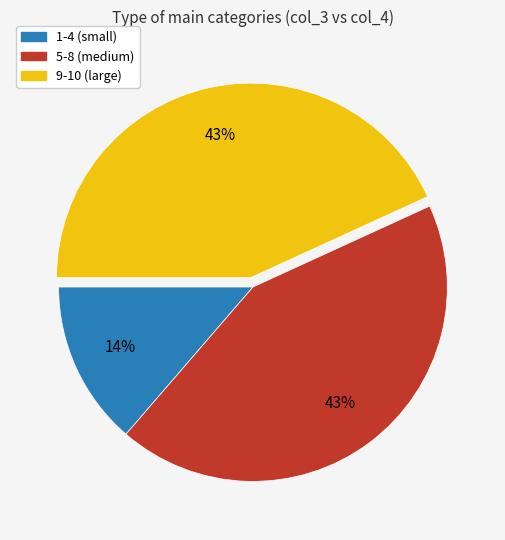

Is there any slice that represents more than half of the pie?

No